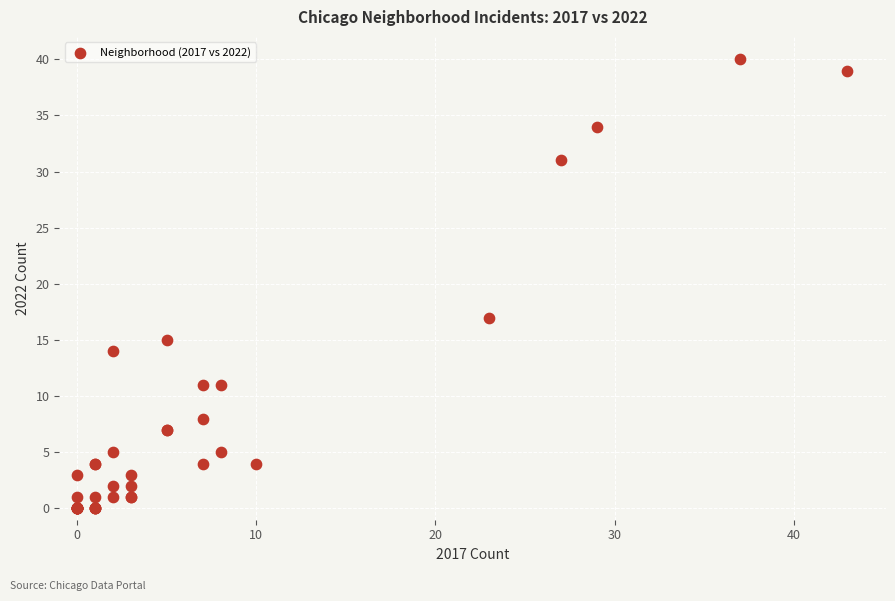

What Y value in the scatter plot is closest to 20?

17